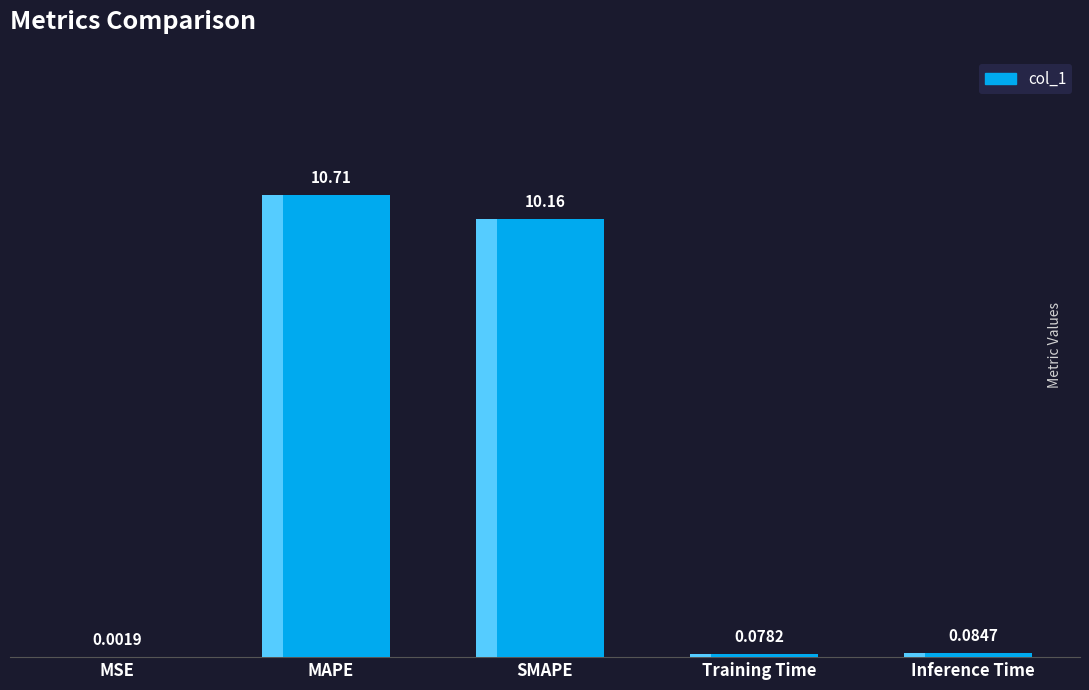

Are the bars grouped side by side (vs. stacked)?

No